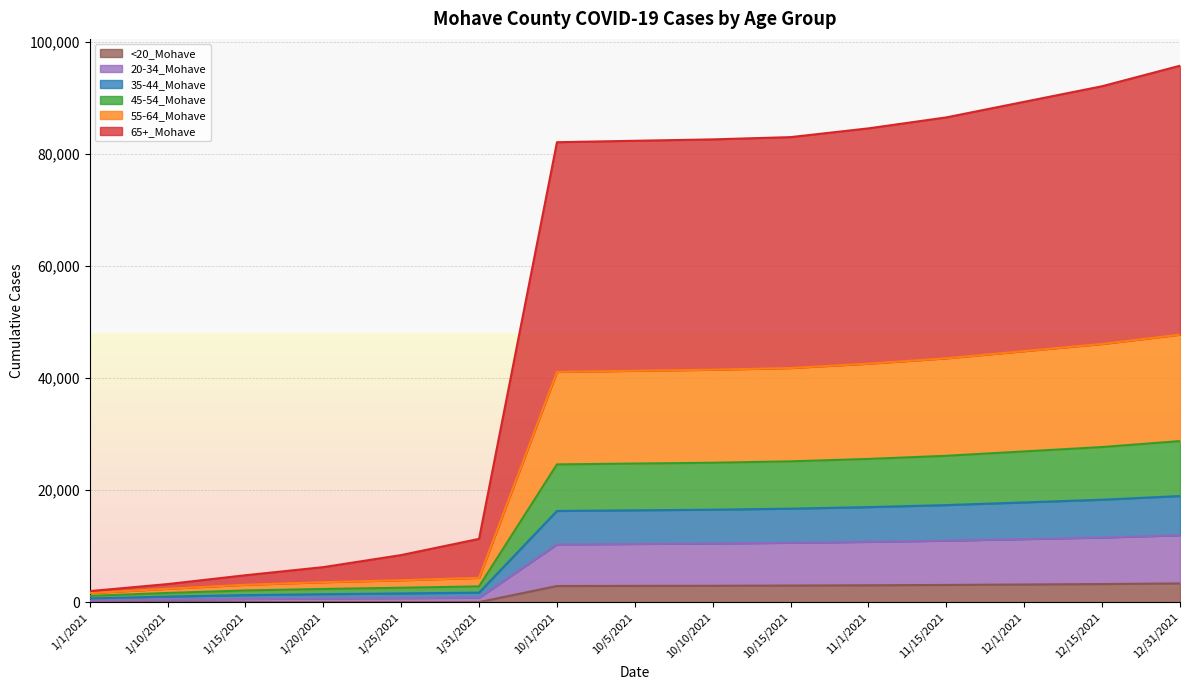

How many lines are shown in the chart?

6